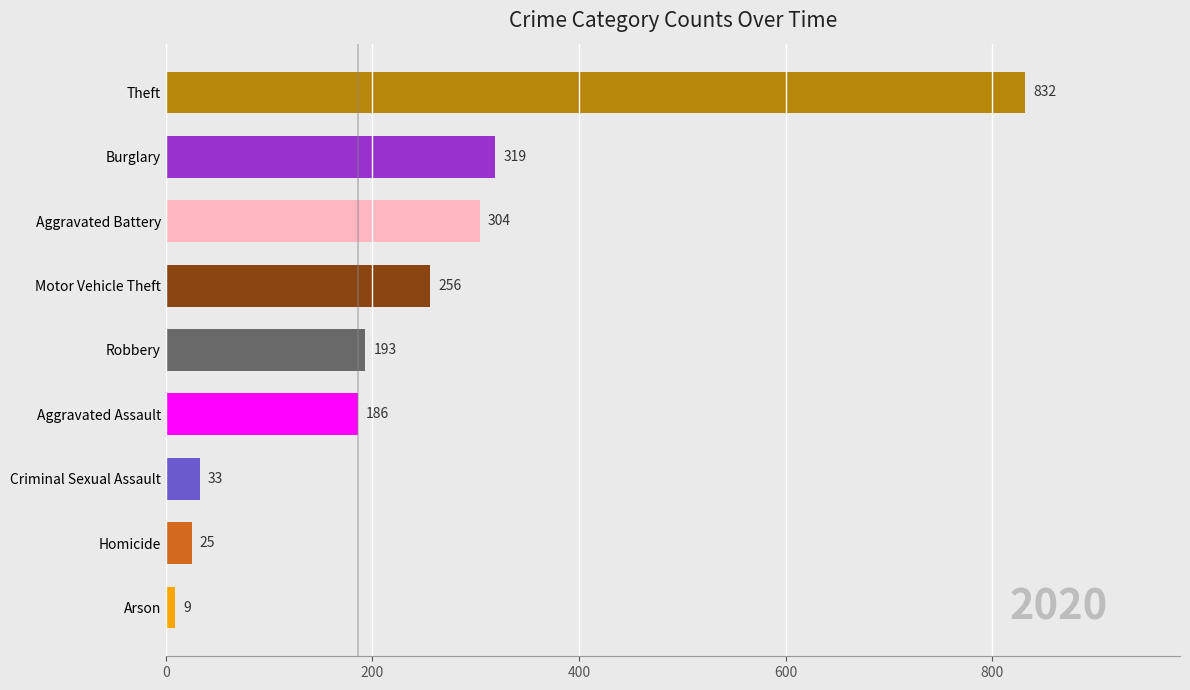

Which category has the highest value across all series?

Theft